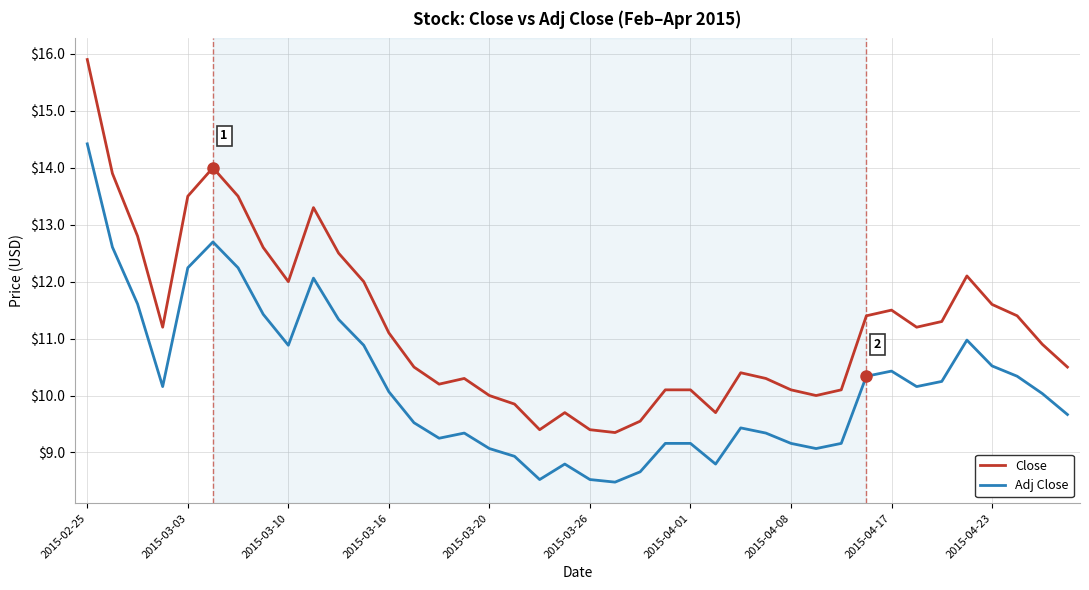

Which series has the largest total across all categories?

Close